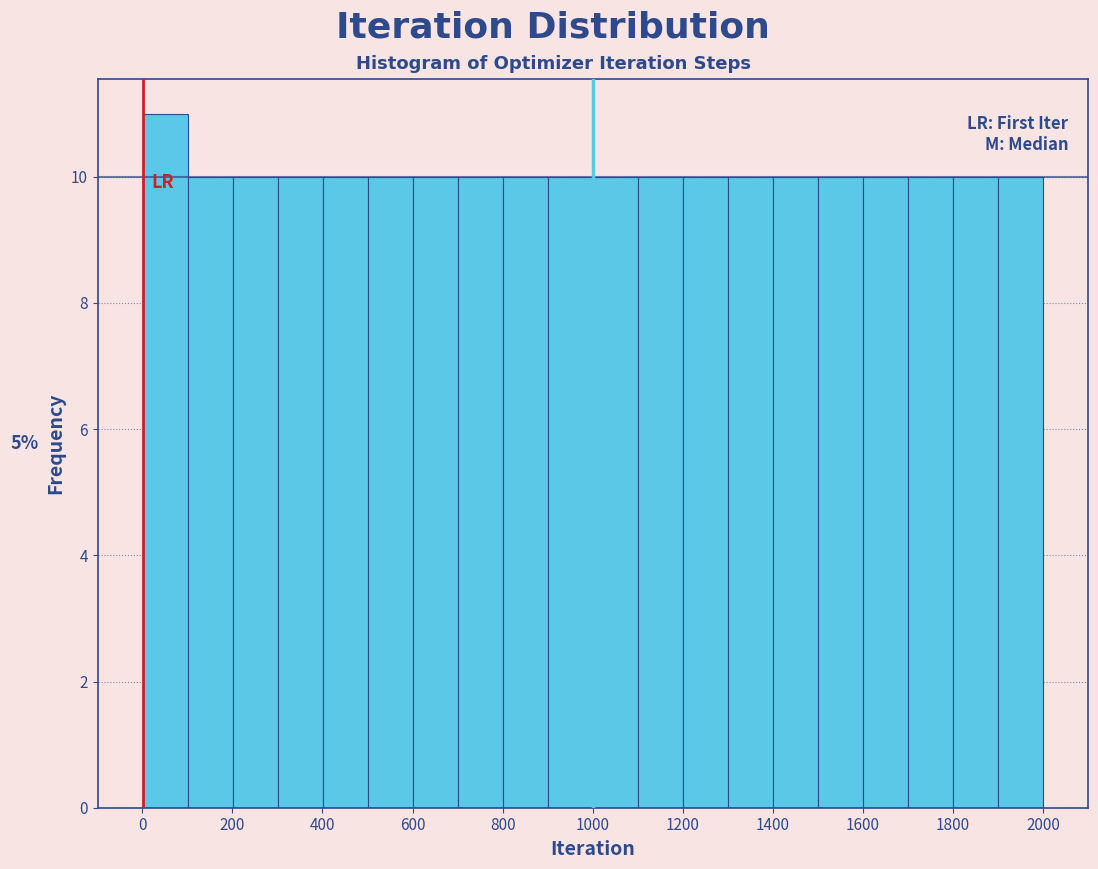

Over which range of the x-axis is the bar tallest?

0 to 100